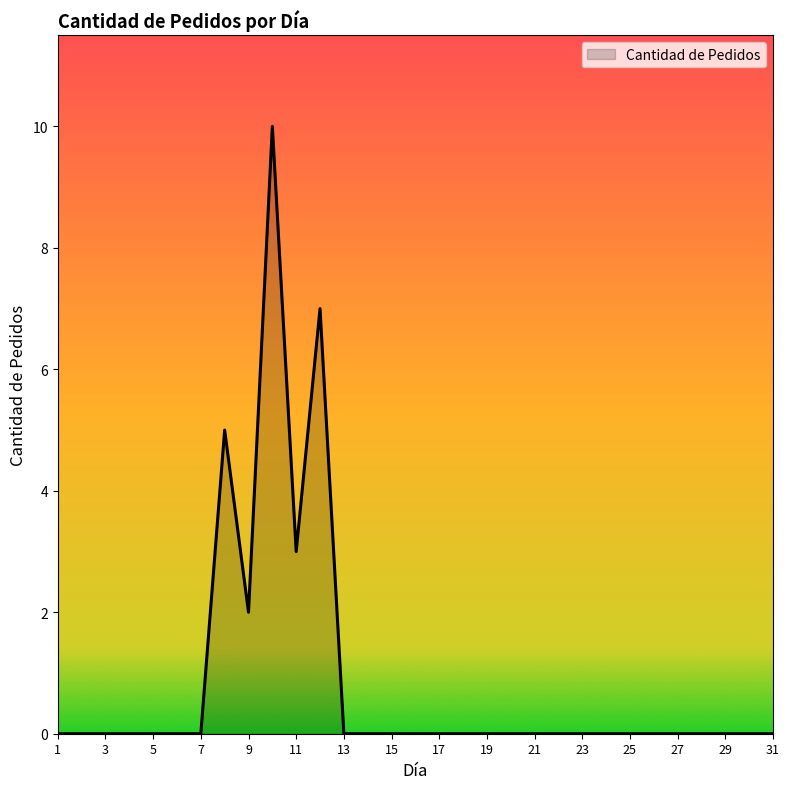

What is the difference between the maximum and minimum values?

10